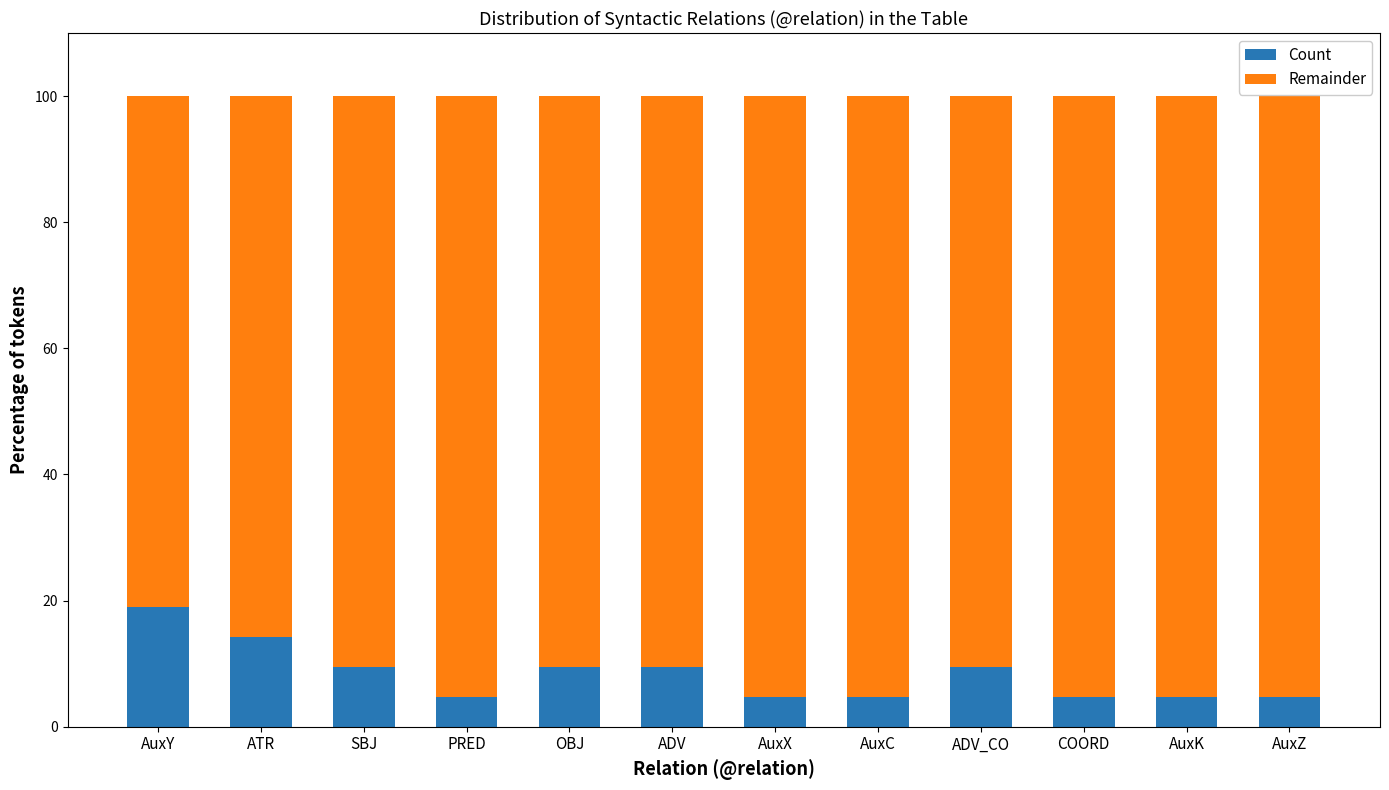

What is the maximum value for Count?

19.0